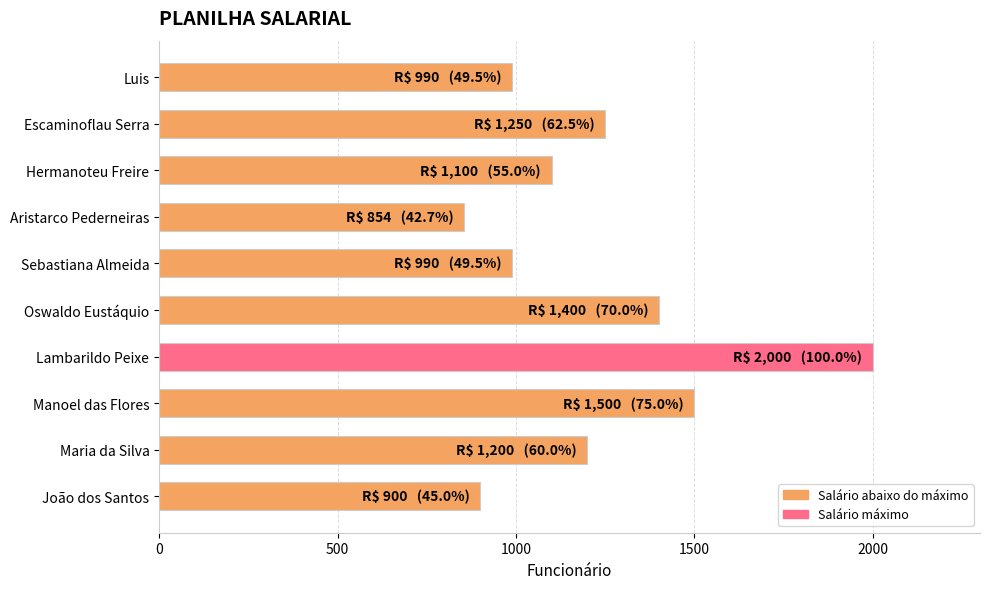

True or false: the data shows 900 at João dos Santos.

True